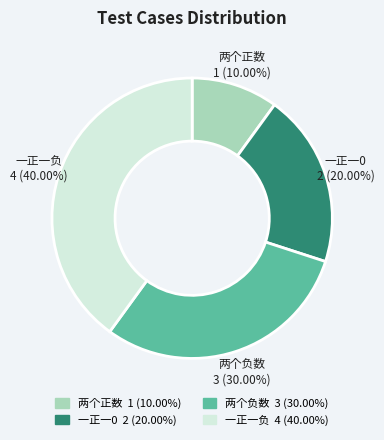

True or false: 一正一负 accounts for 54% of the total.

False